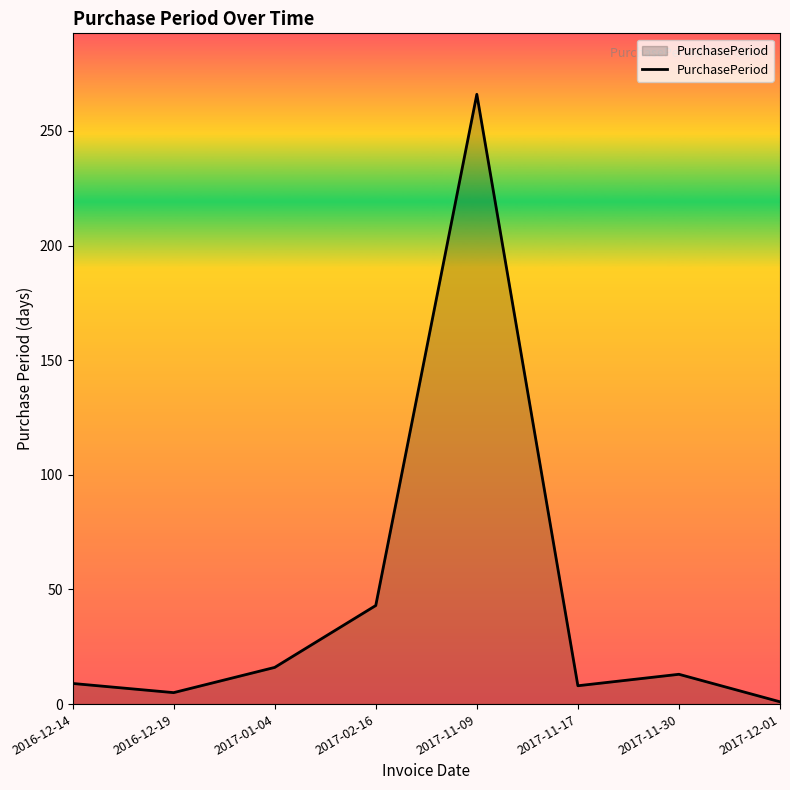

At which label is the value closest to 133?

2017-02-16